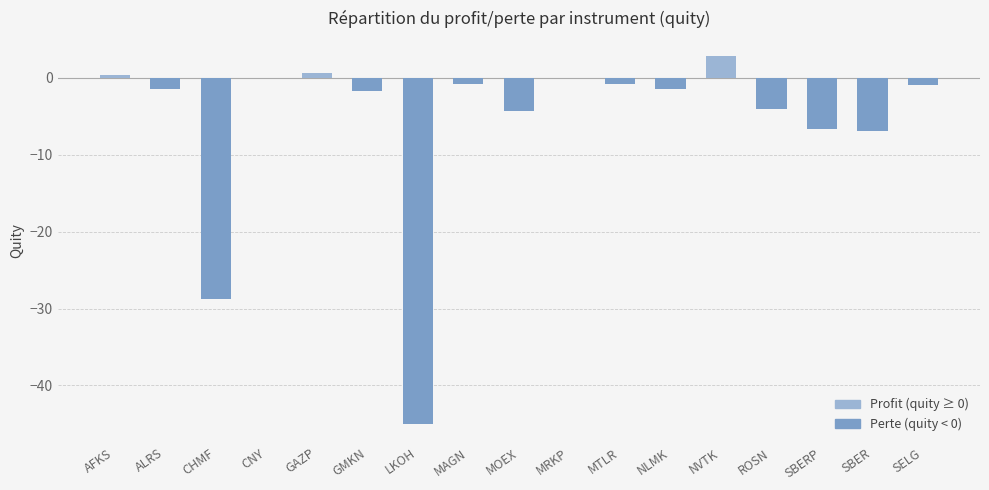

What is the approximate value at MAGN?

-0.8